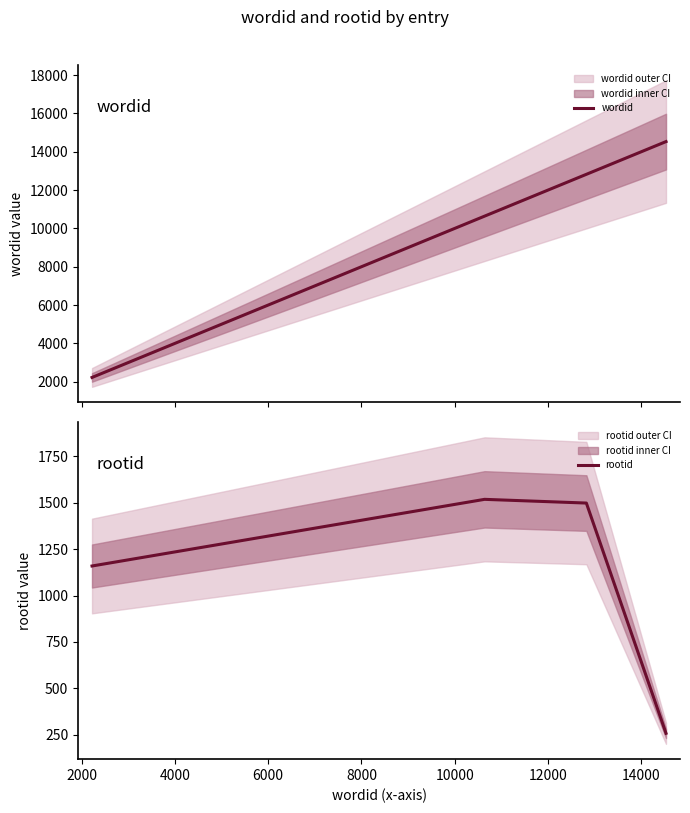

Count the number of data series in this chart.

2